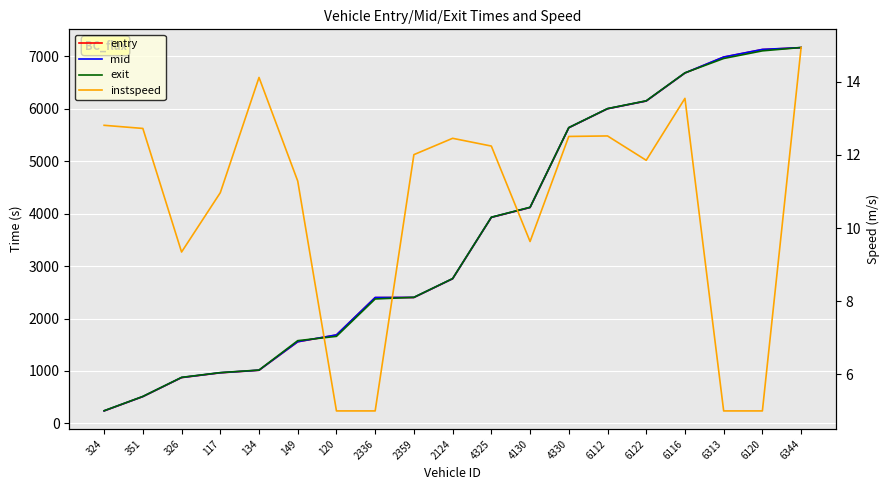

The mid series shows 2638.2 at 4325. True or false?

False